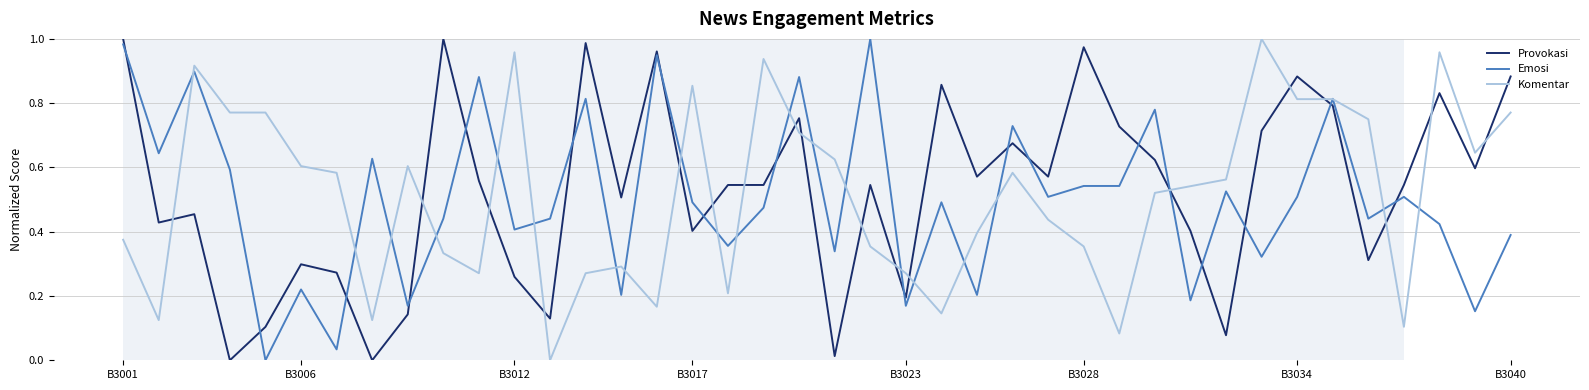

True or false: Komentar and Provokasi cross at least once.

True